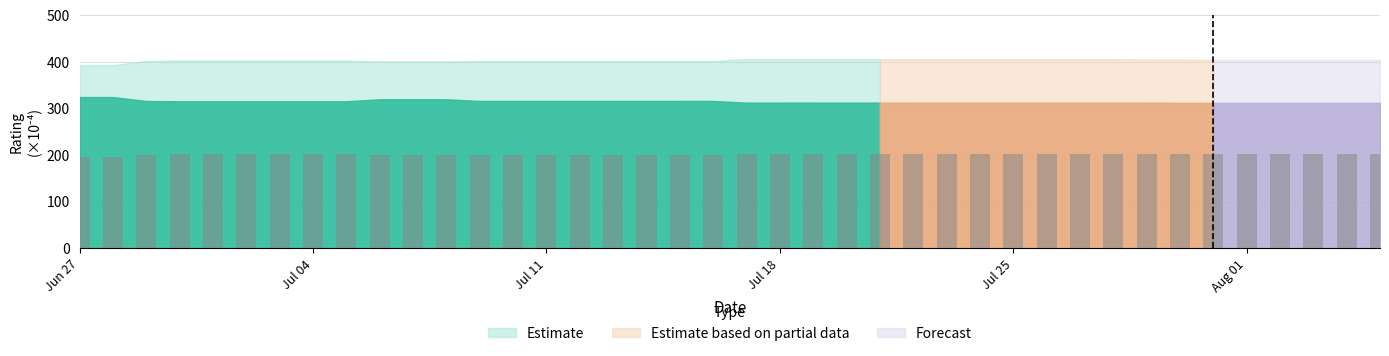

Which has a higher value, 30 or 10?

10